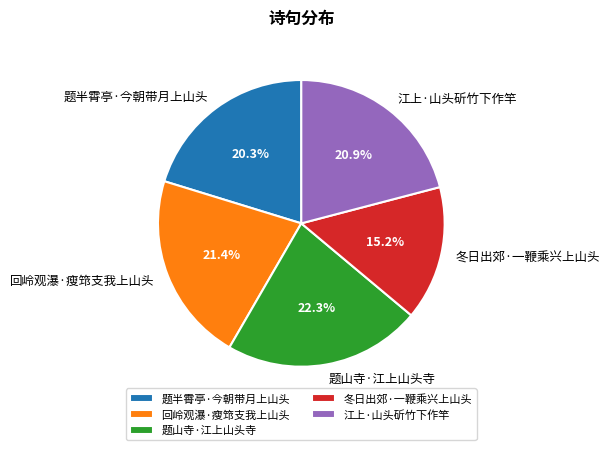

What percentage is NOT represented by 冬日出郊·一鞭乘兴上山头?

84.8%